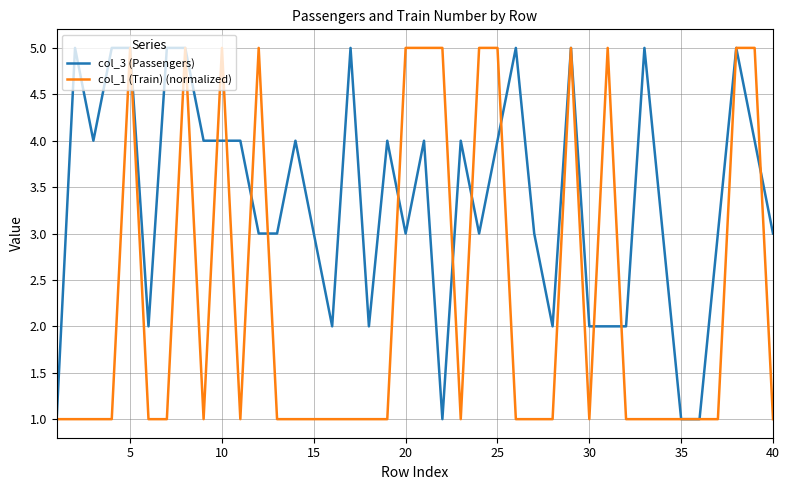

List the series in order of their overall mean, lowest first.

col_1 (Train) (normalized), col_3 (Passengers)